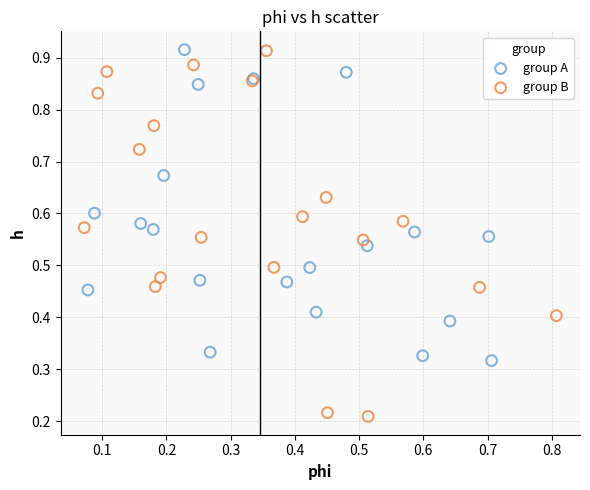

Which series has the widest spread of Y values?

group B